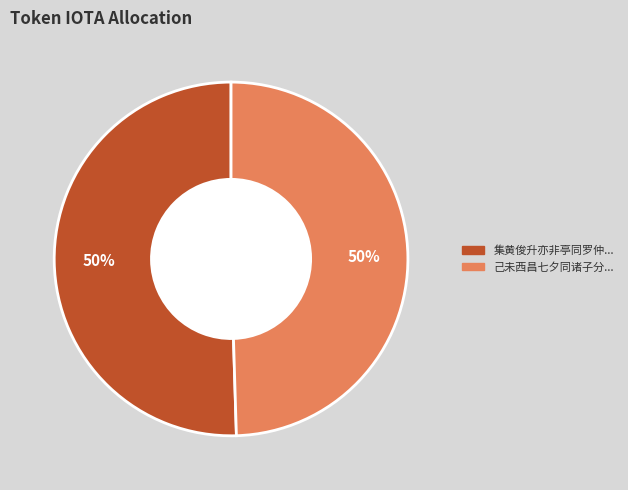

To the nearest percent, what is the average slice percentage?

50%